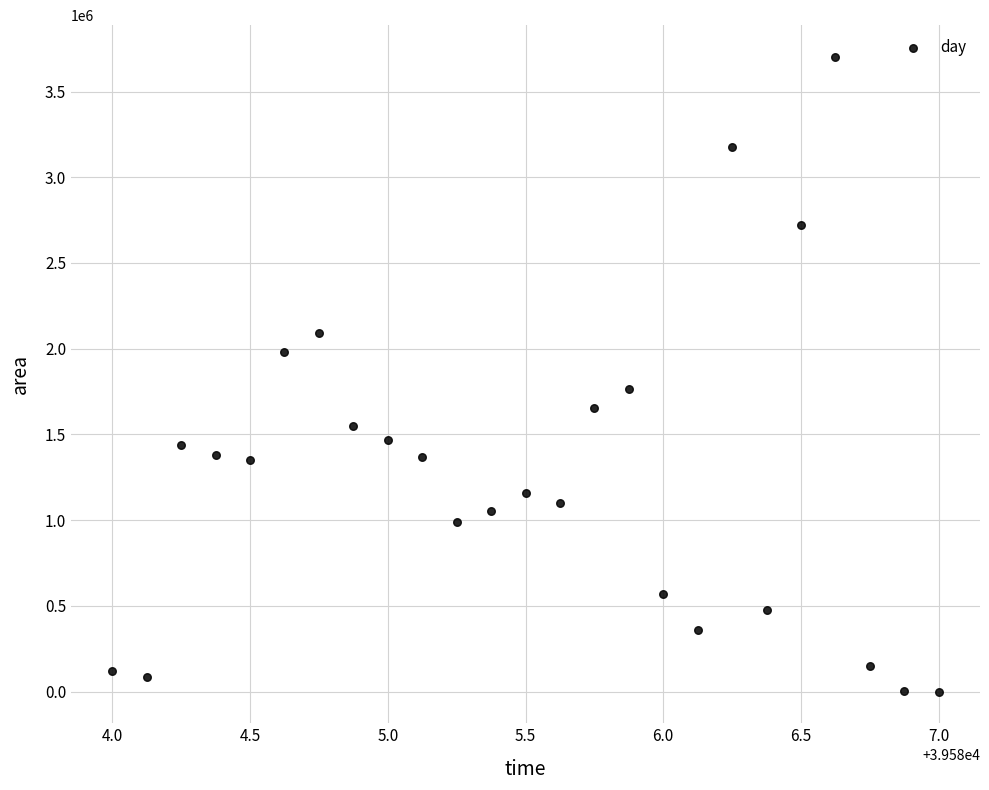

What Y value in the scatter plot is closest to 1850937?

1765625